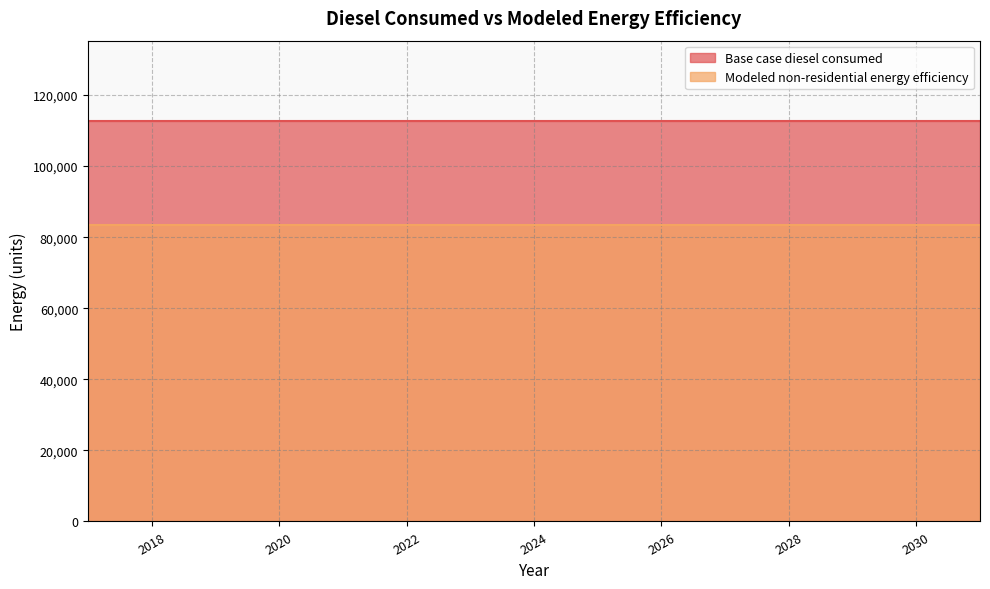

Is the value of Base case diesel consumed at 2028 greater than the value of Modeled non-residential energy efficiency at 2025?

Yes